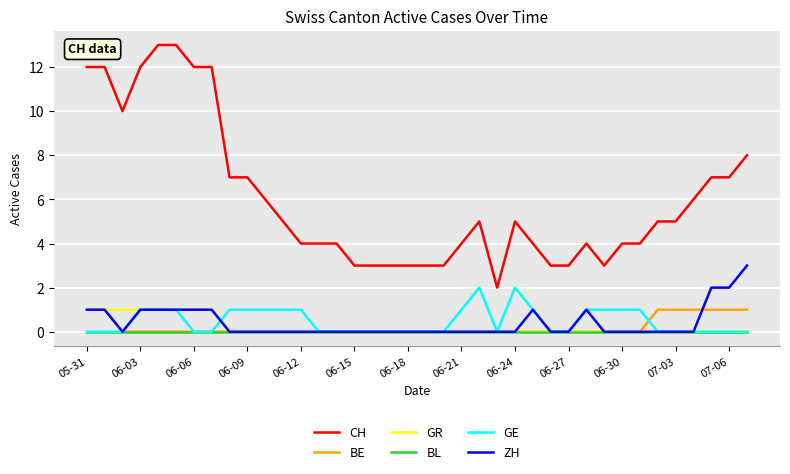

Which series has the largest total across all categories?

CH